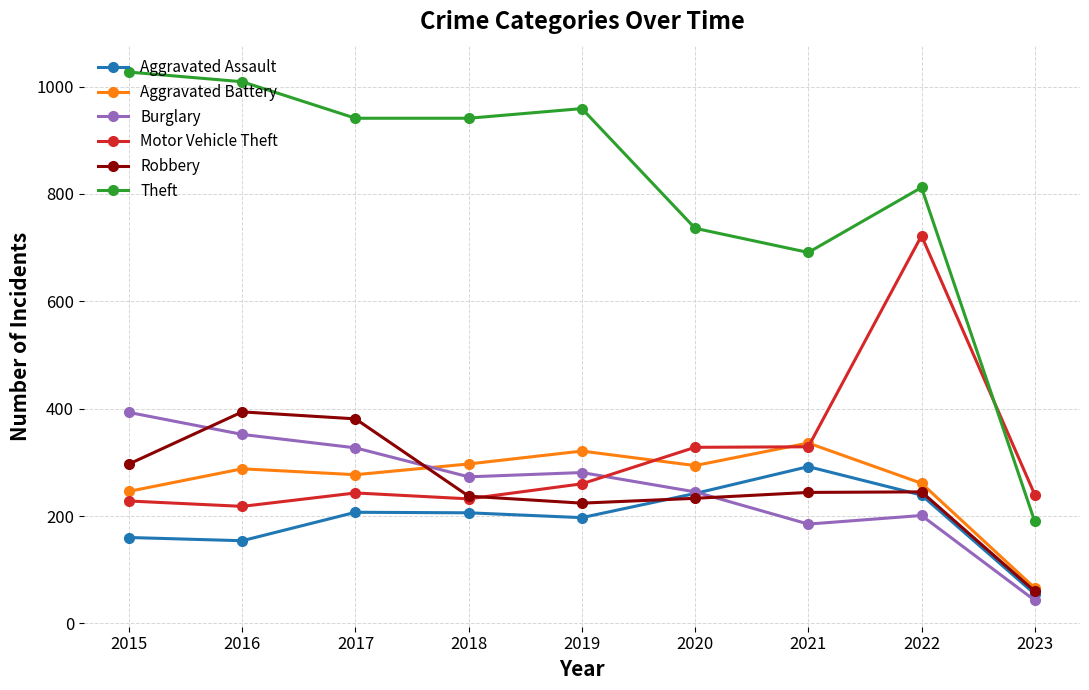

What is the maximum value shown in the chart?

1027